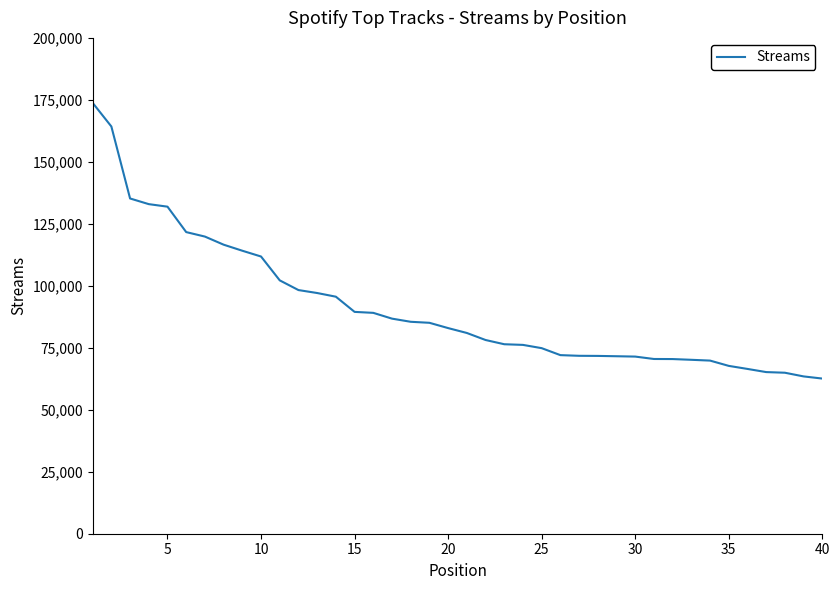

What is the minimum value shown in the chart?

62586